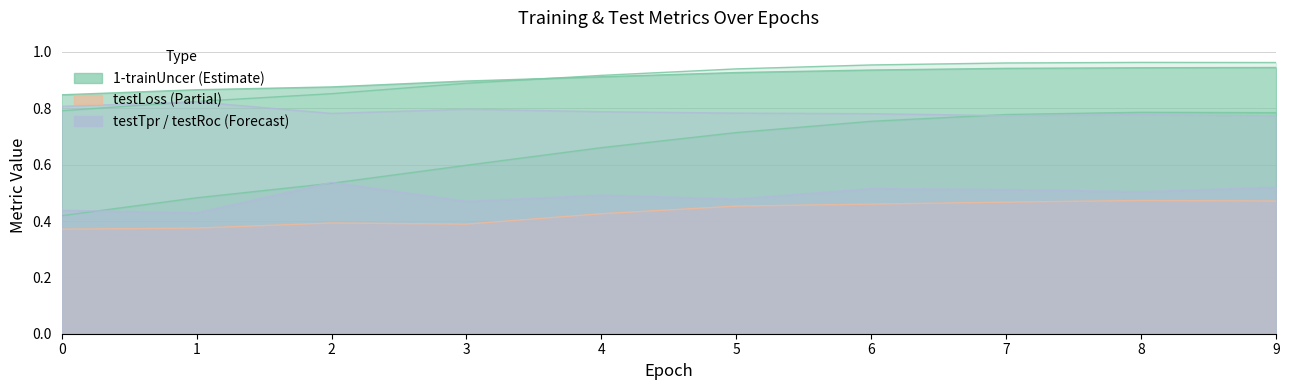

True or false: trainTpr and testLoss cross at least once.

False